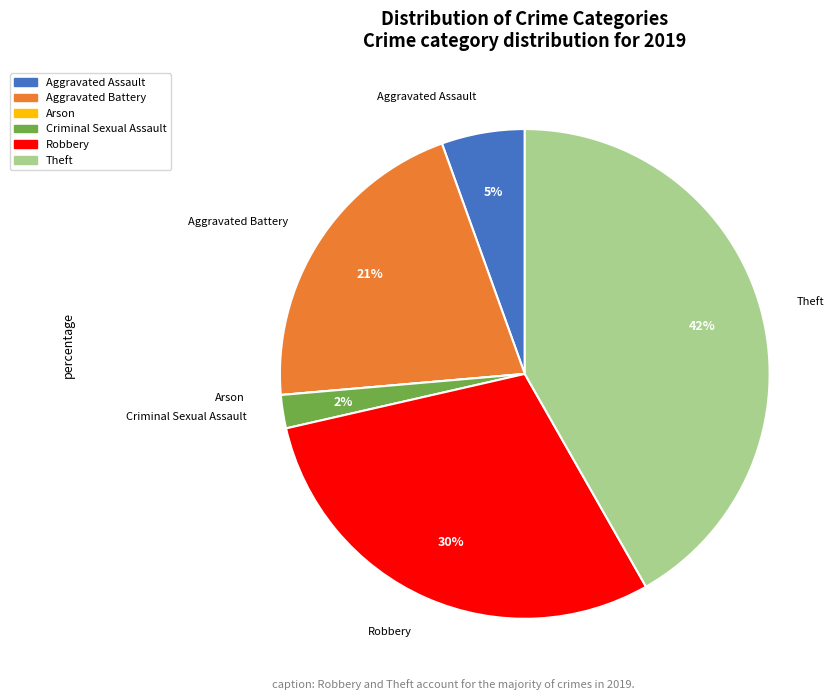

To the nearest percent, what portion does Aggravated Assault represent?

5%